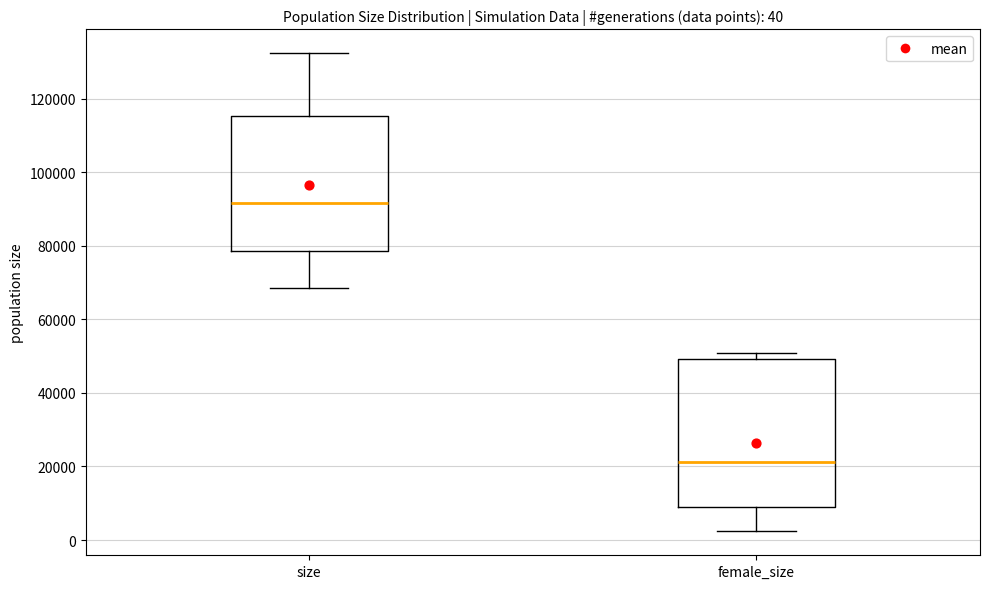

Which box is the tallest, from its lower edge to its upper edge?

female_size